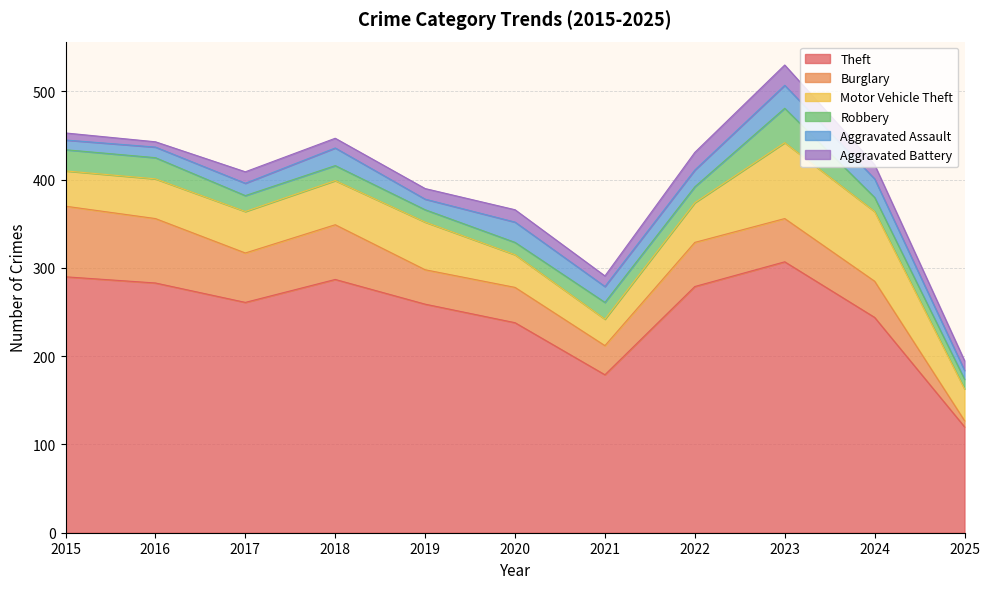

Reading left to right, extract all data points from this chart.

Theft: 290	283	261	287	259	238	179	279	307	244	120
Burglary: 80	73	56	62	39	40	33	50	49	41	7
Motor Vehicle Theft: 40	45	47	50	54	37	30	45	86	79	36
Robbery: 24	24	18	17	14	14	19	18	39	16	11
Aggravated Assault: 11	12	14	20	12	23	18	19	26	21	10
Aggravated Battery: 8	6	13	11	12	14	12	20	23	16	11